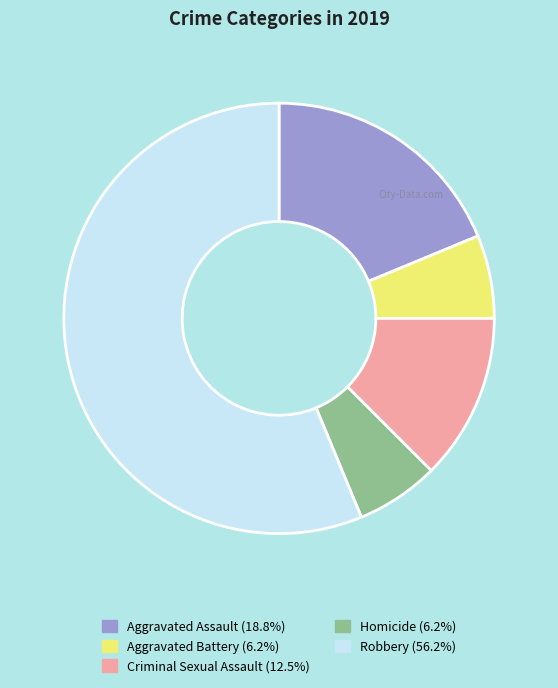

Combined, do Homicide (6.2%) and Robbery (56.2%) account for over 50%?

Yes